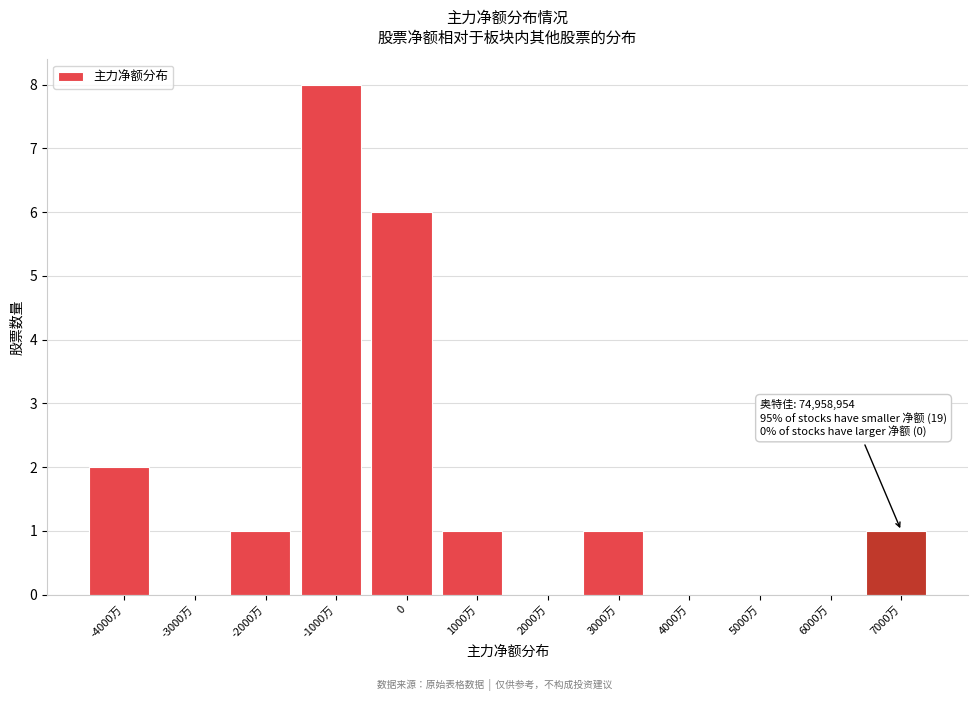

Reading left to right, what are all the values shown in this chart?

-4000万=2	-3000万=0	-2000万=1	-1000万=8	0=6	1000万=1	2000万=0	3000万=1	4000万=0	5000万=0	6000万=0	7000万=1